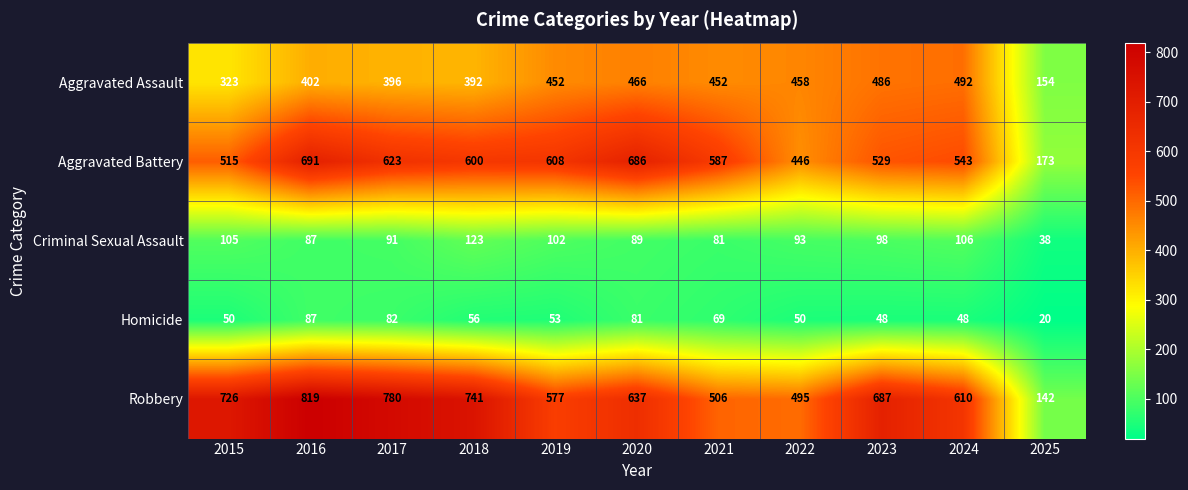

List the series in order of their peak value, lowest first.

Homicide, Criminal Sexual Assault, Aggravated Assault, Aggravated Battery, Robbery